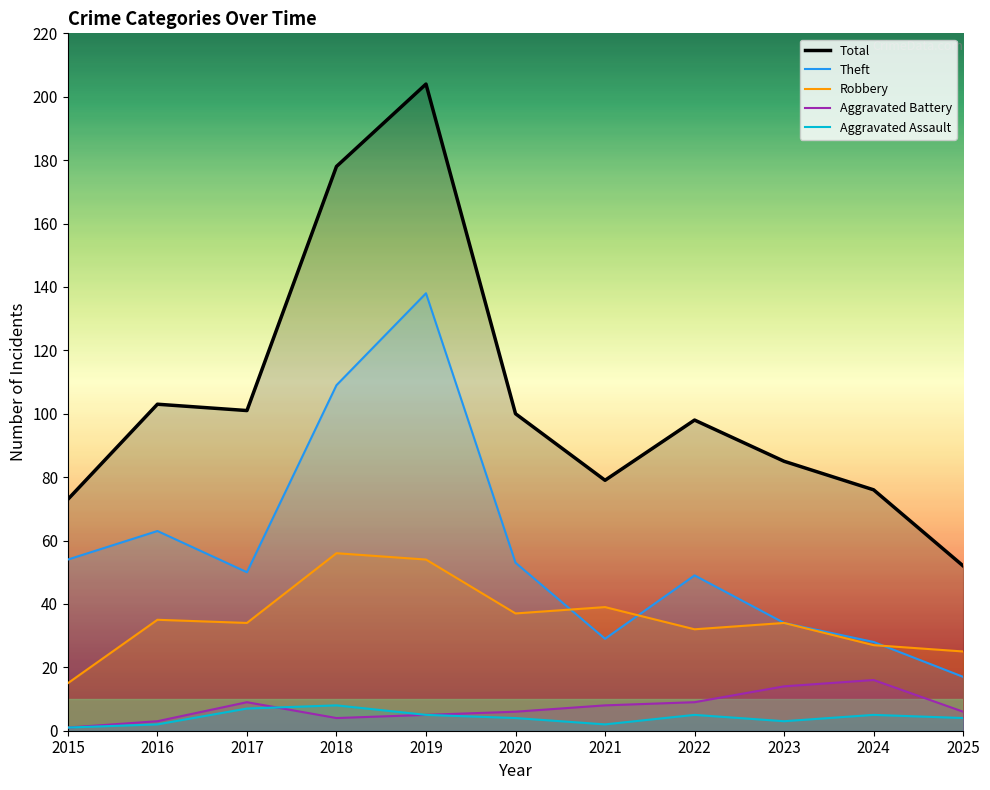

Is it true that Aggravated Battery equals 6 at 2020?

True